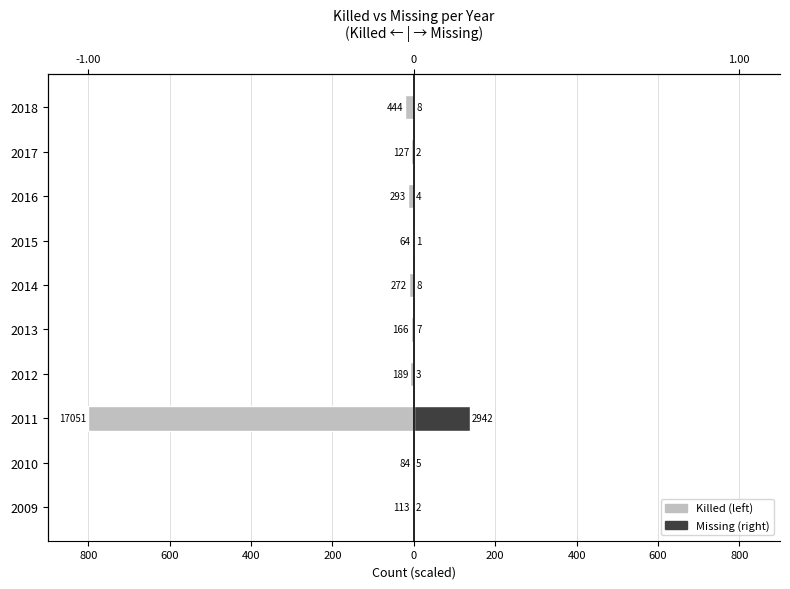

Which has a higher value, 2012 or 2014?

2012